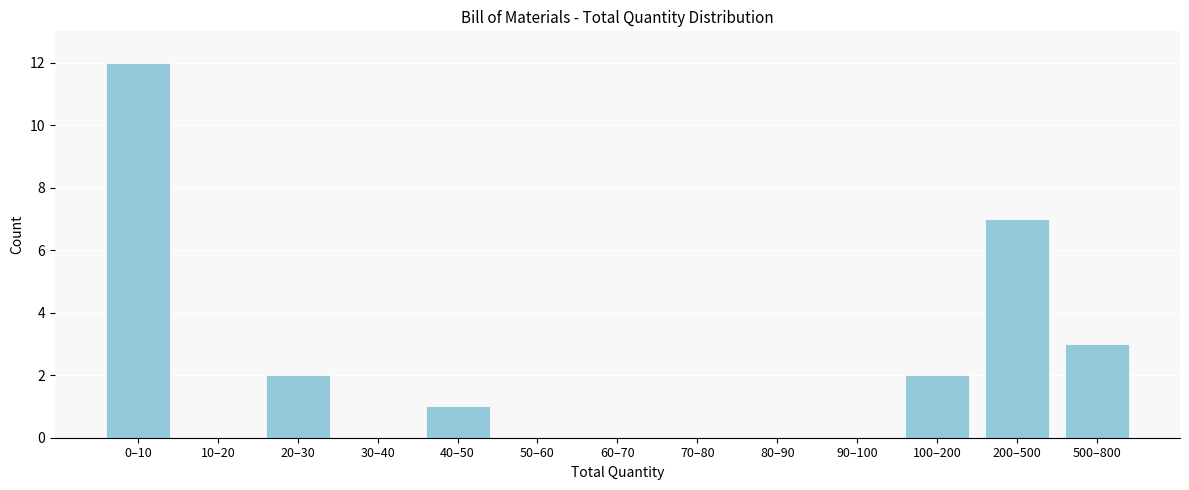

Reading left to right, what are all the values shown in this chart?

0–10=12	10–20=0	20–30=2	30–40=0	40–50=1	50–60=0	60–70=0	70–80=0	80–90=0	90–100=0	100–200=2	200–500=7	500–800=3